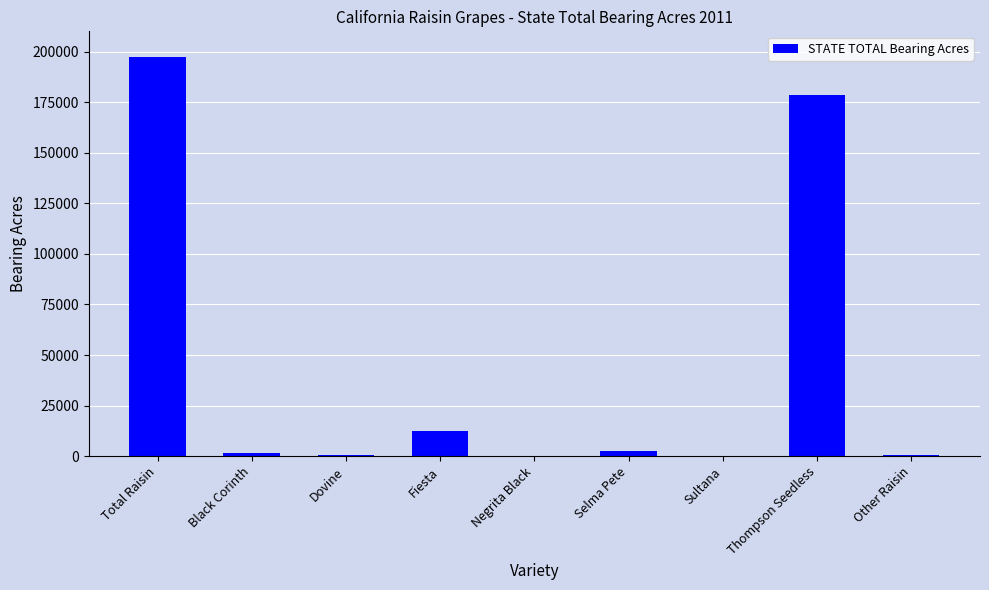

What is the ratio of the value at Selma Pete to the value at Negrita Black?

36.3